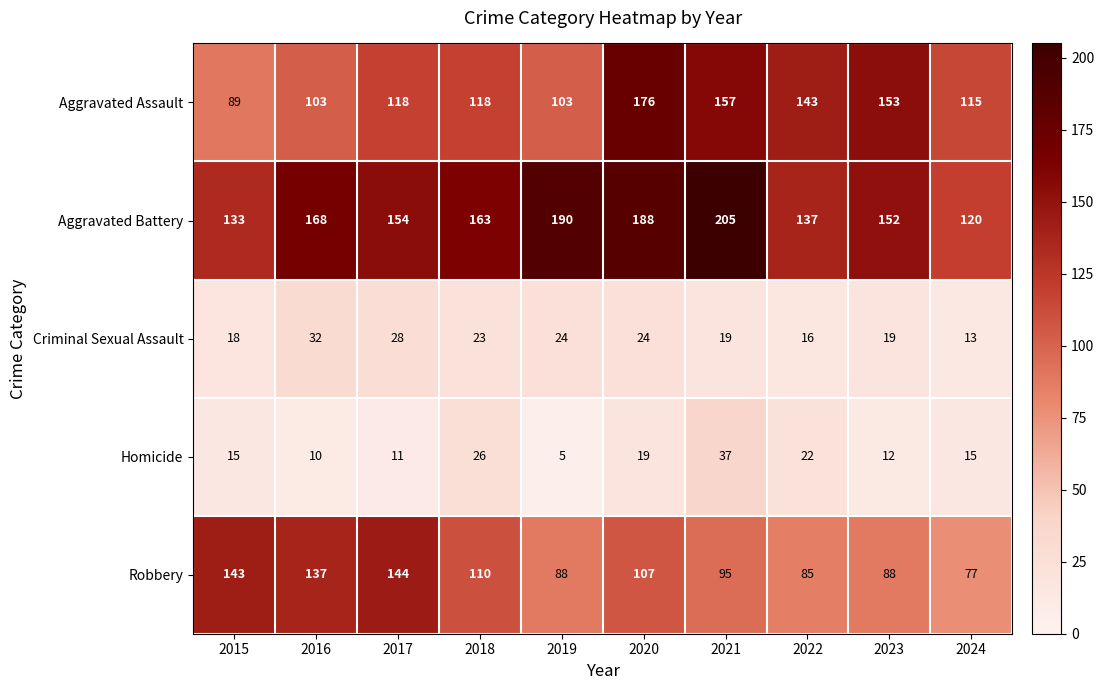

At how many categories does at least one series exceed 59?

10